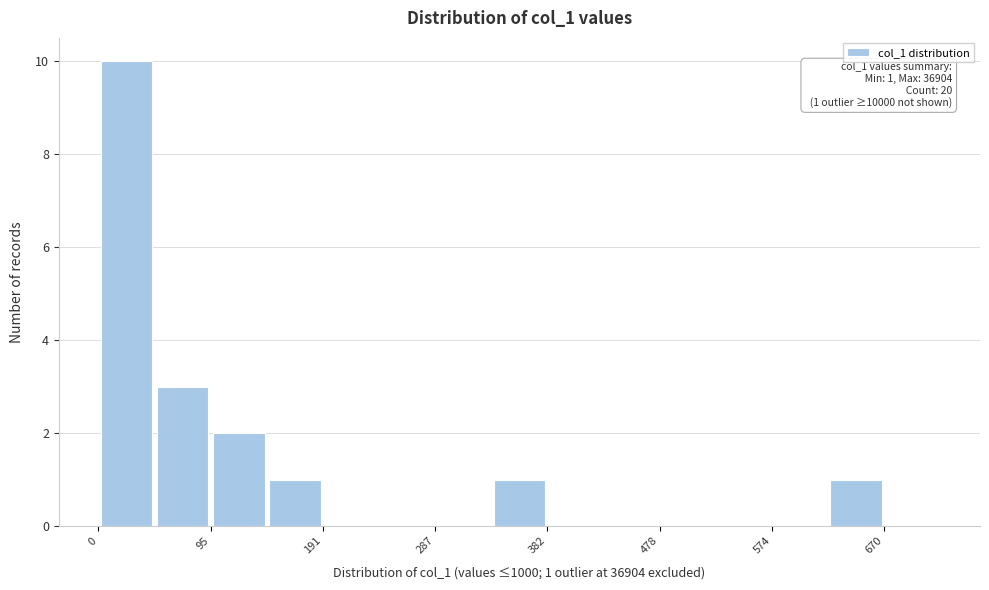

Which range on the x-axis has the tallest bar?

0 to 50